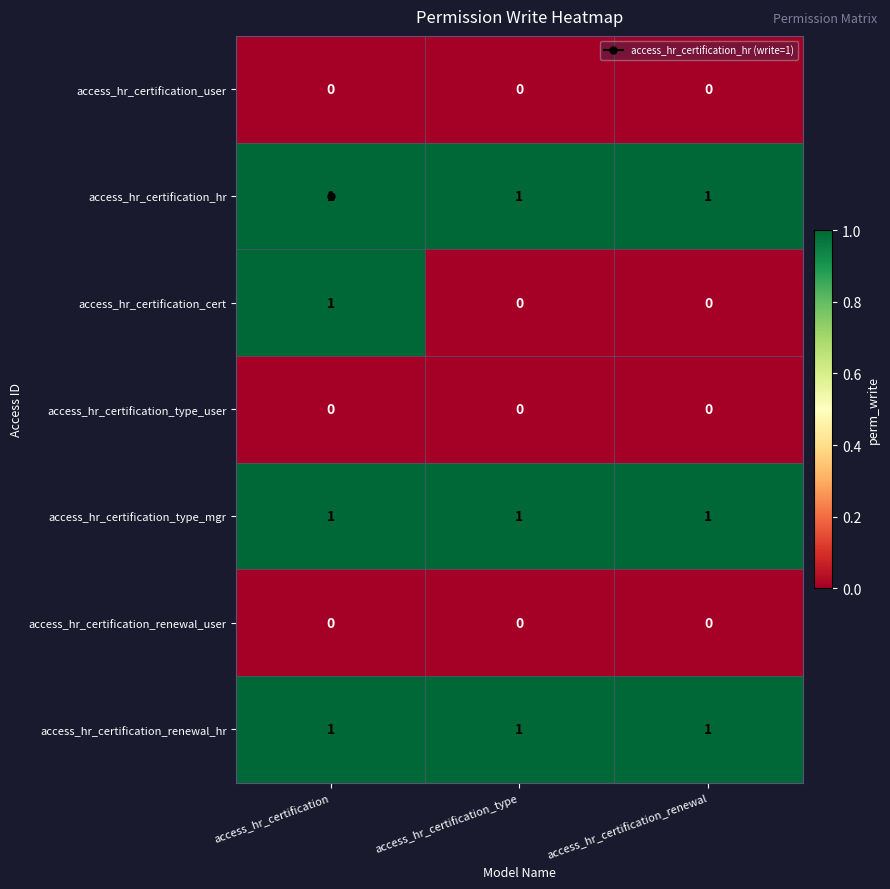

What is the difference between the highest and lowest values at access_hr_certification_renewal?

1